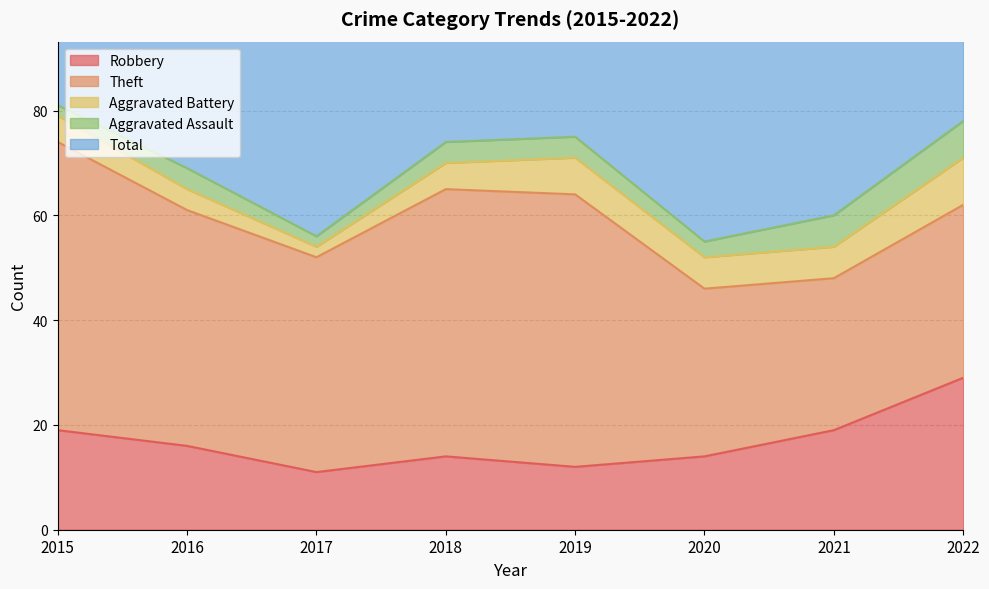

How many interior local valleys does the Aggravated Battery series have?

1